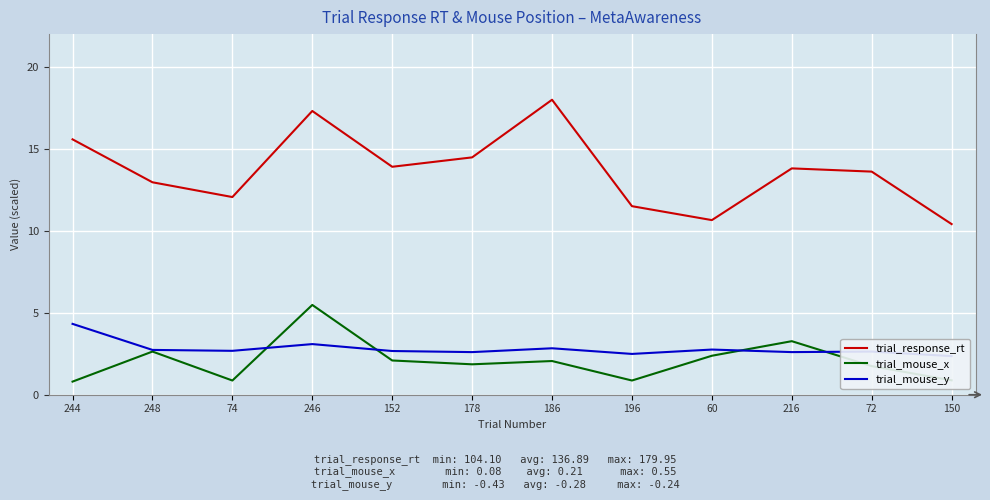

What is the difference between the maximum and minimum values in the trial_response_rt series?

7.6